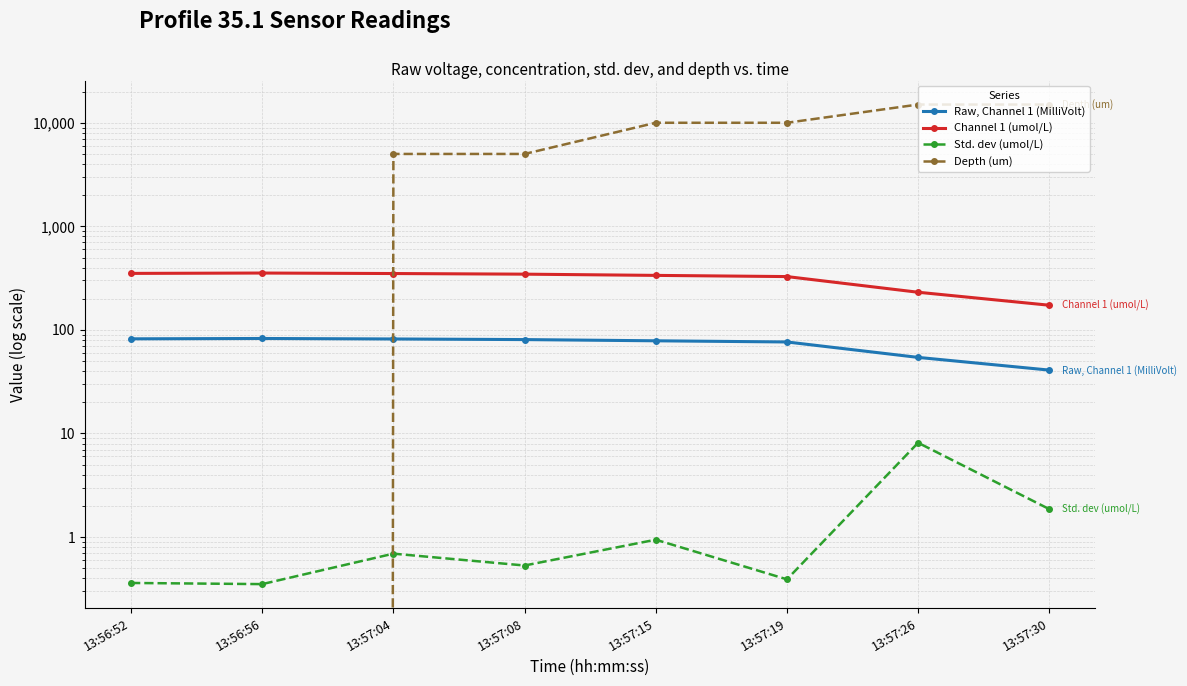

What are all the series names shown in the legend?

Raw, Channel 1 (MilliVolt), Channel 1 (umol/L), Std. dev (umol/L), Depth (um)